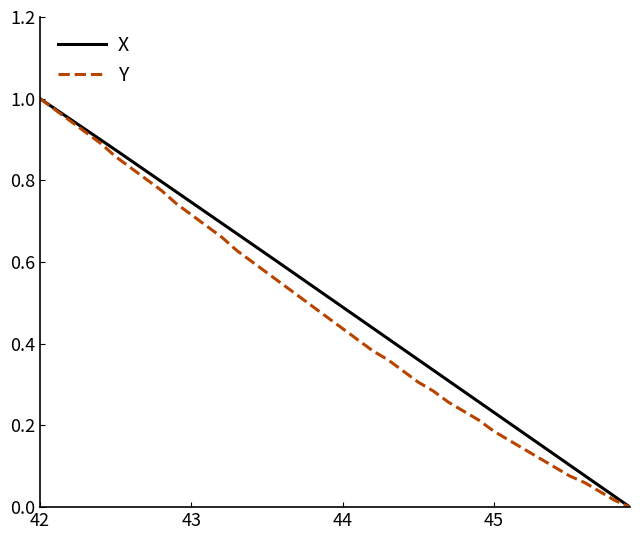

Which series has the largest total across all categories?

X